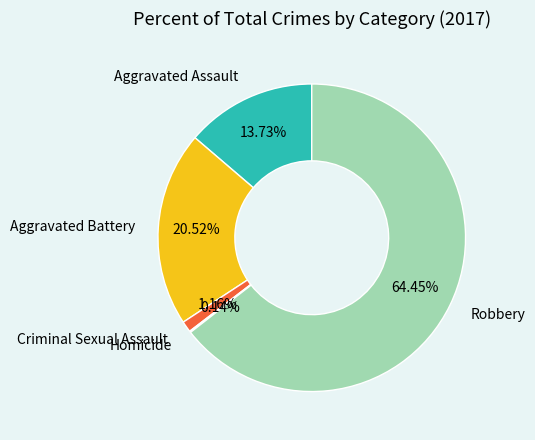

Combined, do Robbery and Aggravated Assault account for over 50%?

Yes